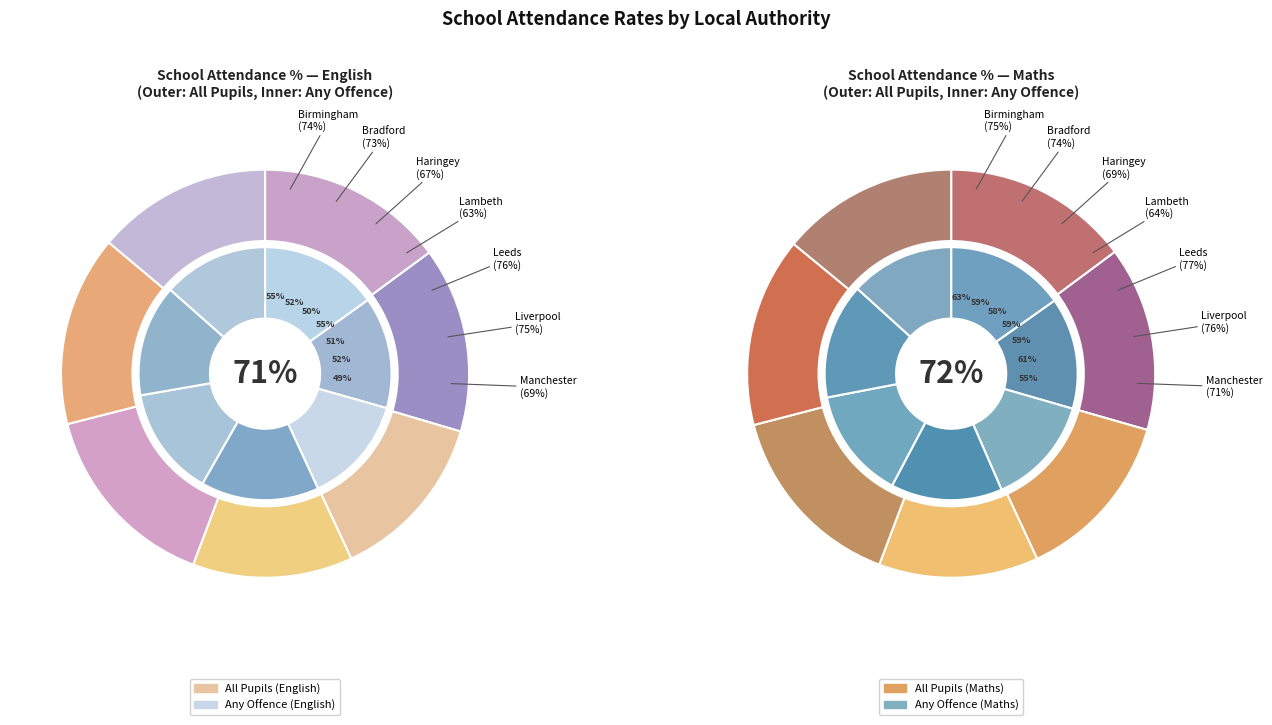

To the nearest percent, what is the difference between the largest and smallest slice percentages?

2%